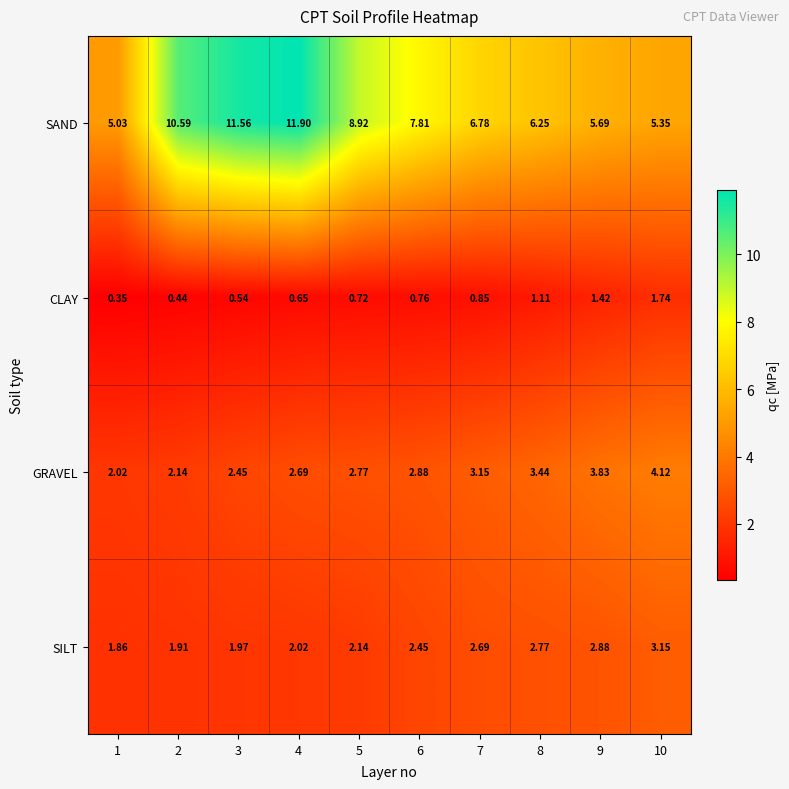

At 7, list the series in order from smallest to largest.

CLAY, SILT, GRAVEL, SAND